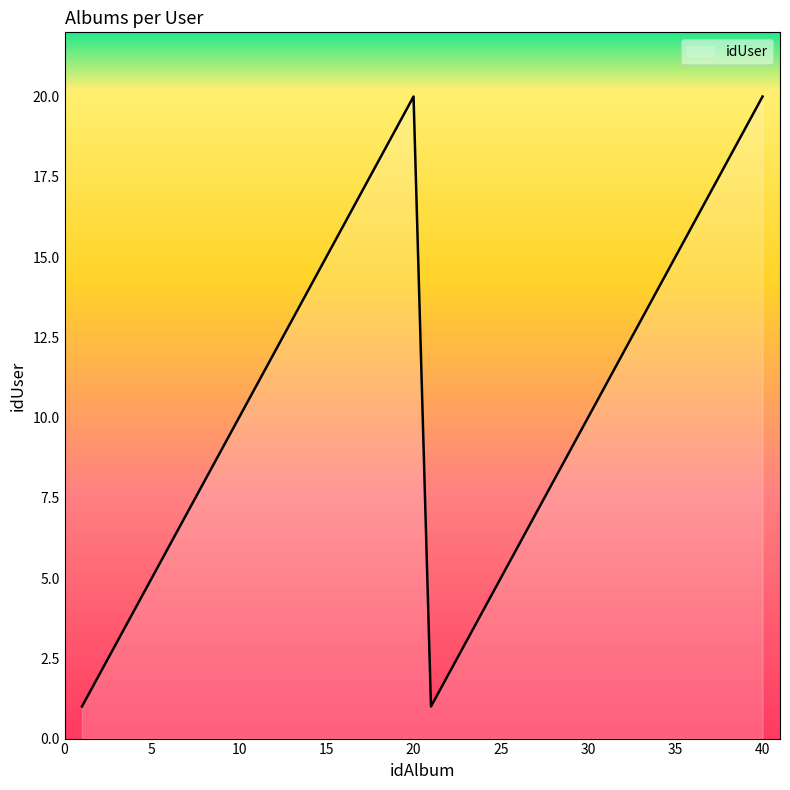

What is the maximum value shown in the chart?

20